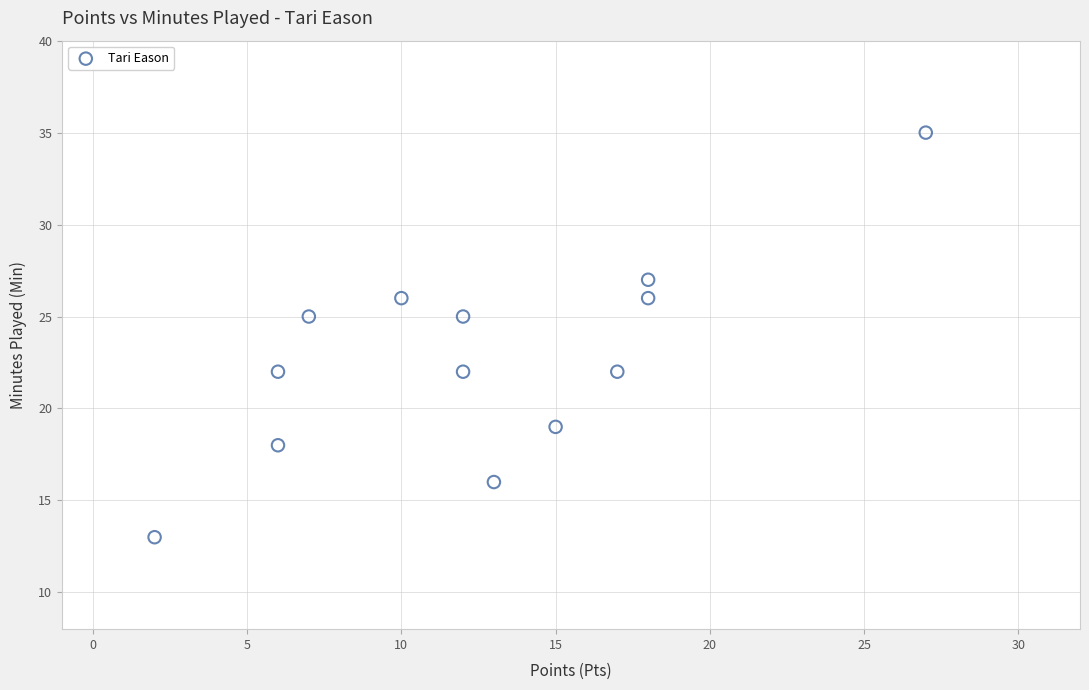

What is the range of Y values (max minus min)?

22